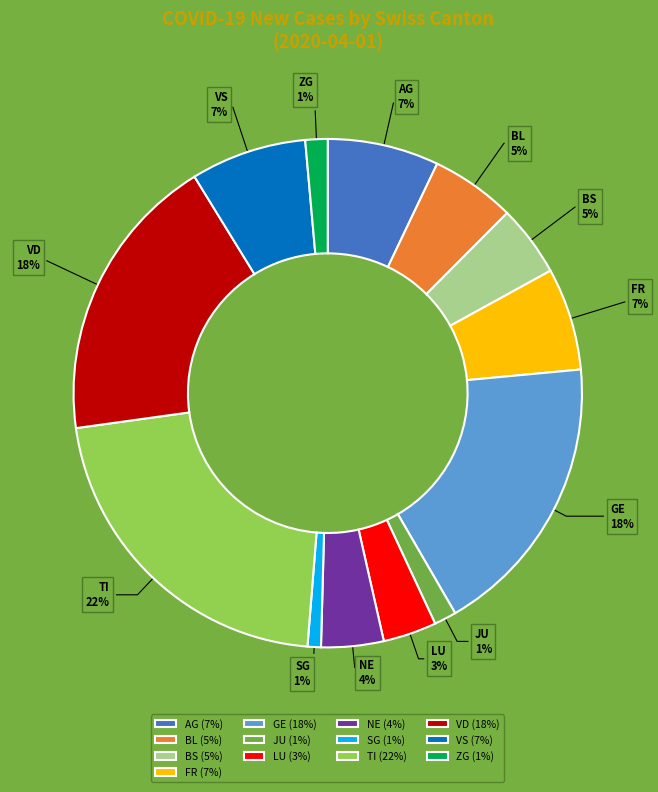

Does GE represent more than half of the total?

No